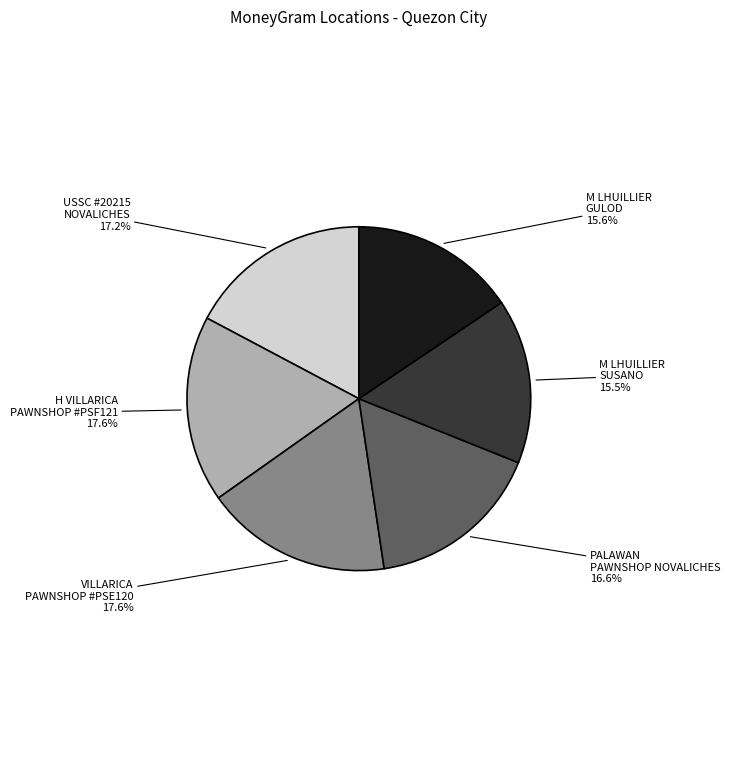

Between PALAWAN PAWNSHOP NOVALICHES and VILLARICA PAWNSHOP #PSE120, which is larger?

VILLARICA PAWNSHOP #PSE120